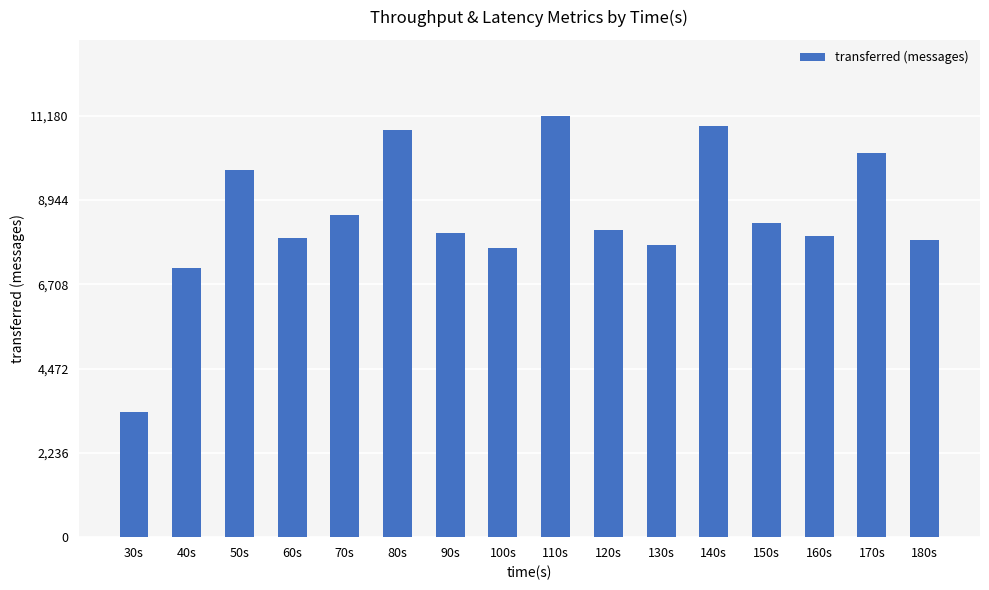

The value at 70s is 8540. True or false?

True